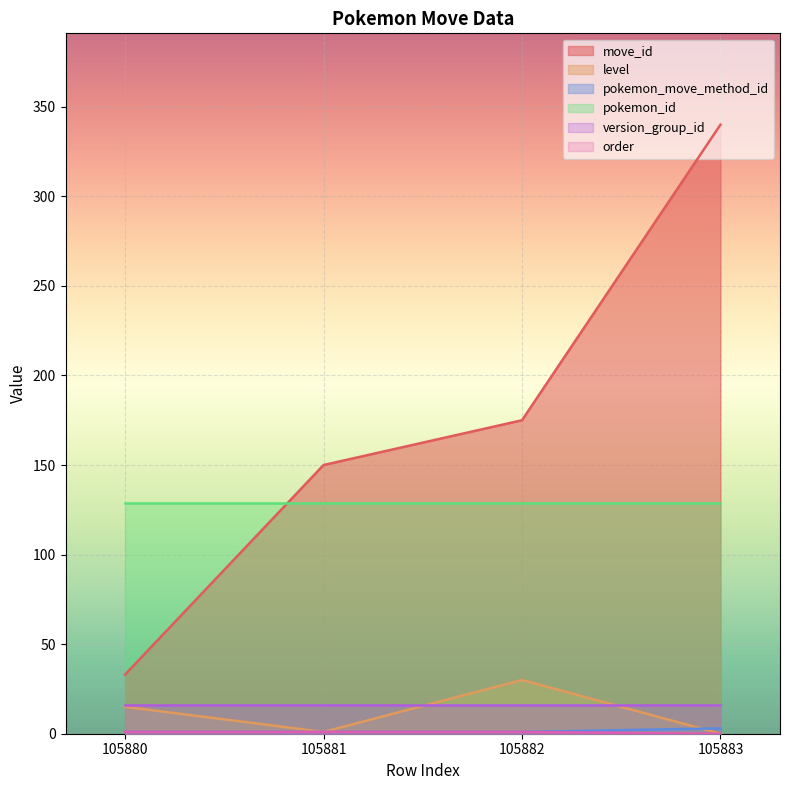

What is the maximum value for move_id?

340